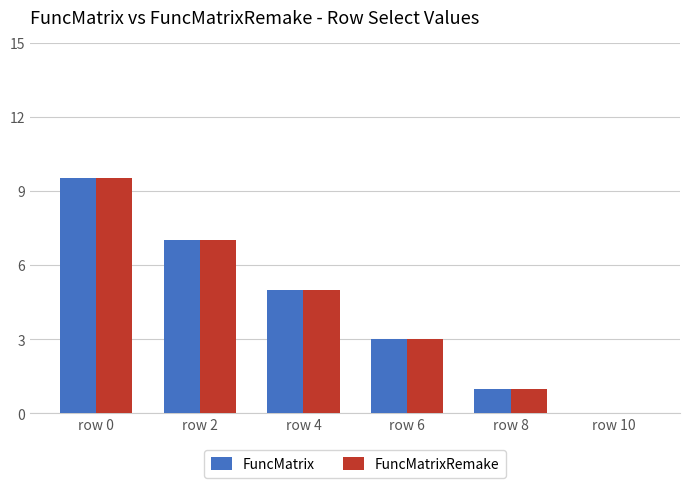

What is the maximum value for FuncMatrixRemake?

9.5